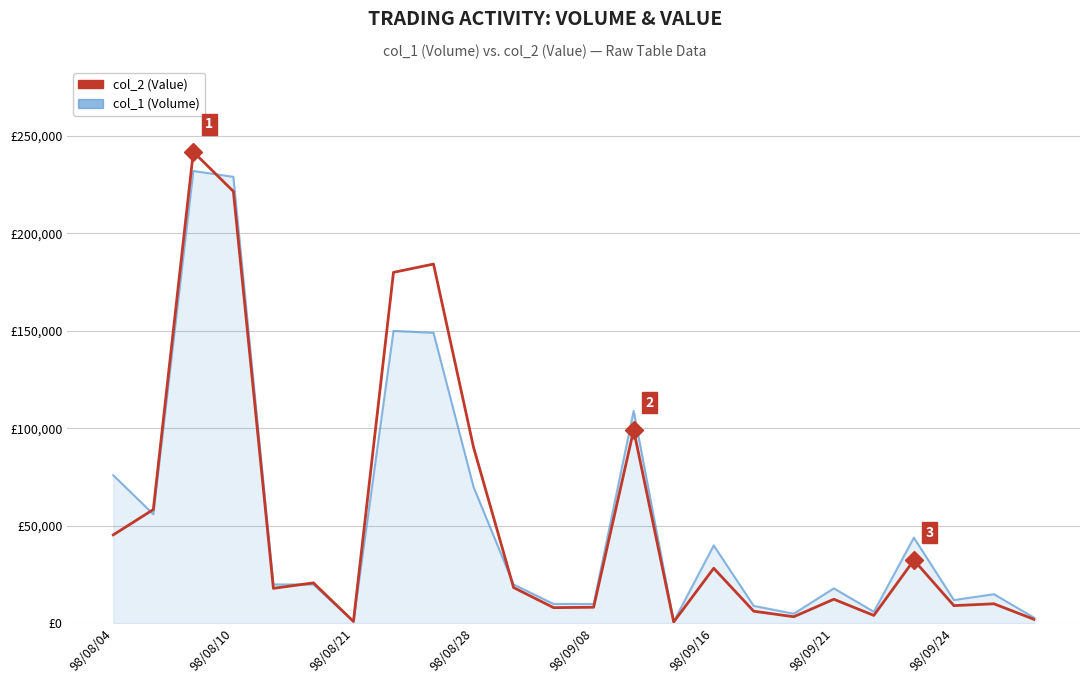

What are all the series names shown in the legend?

col_2 (Value), col_1 (Volume)